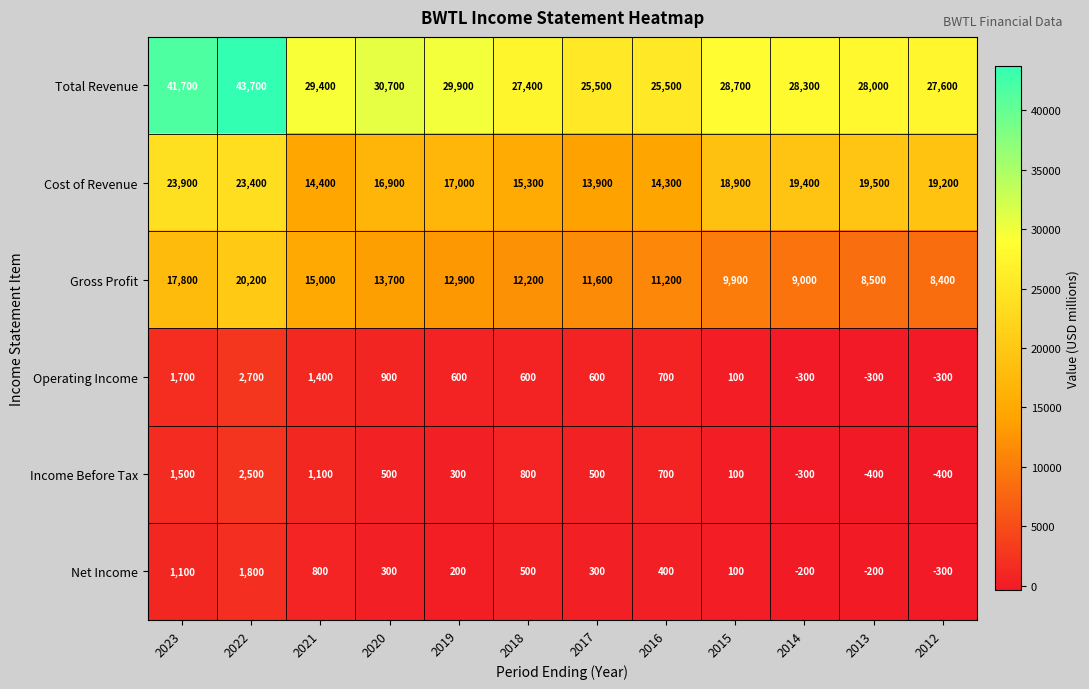

What is the difference between the maximum and second lowest values in the Income Before Tax series?

2900